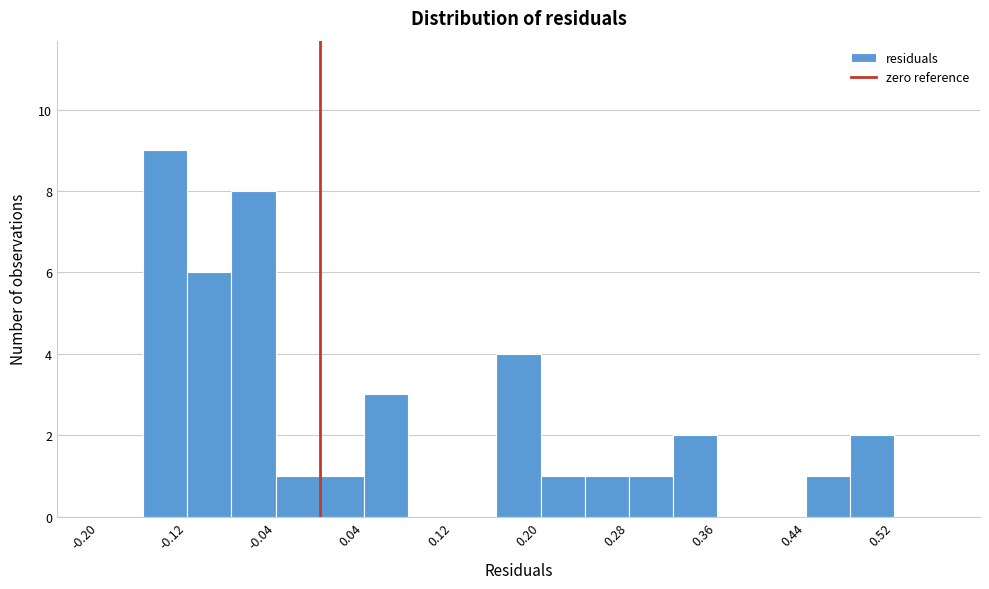

What is the height of the bar covering -0.04 to 0.00 on the x-axis? The values are not printed on the chart, so give them approximately, as read against the axis.

1